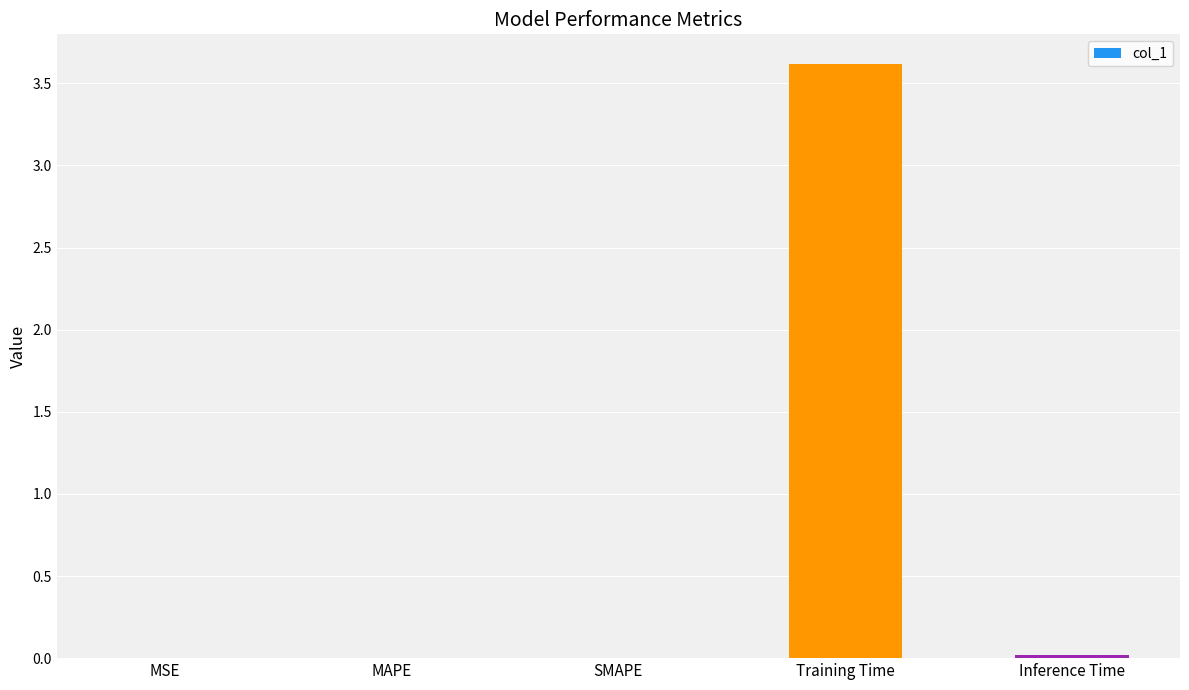

The chart shows a value of 0.0 at MSE. True or false?

True